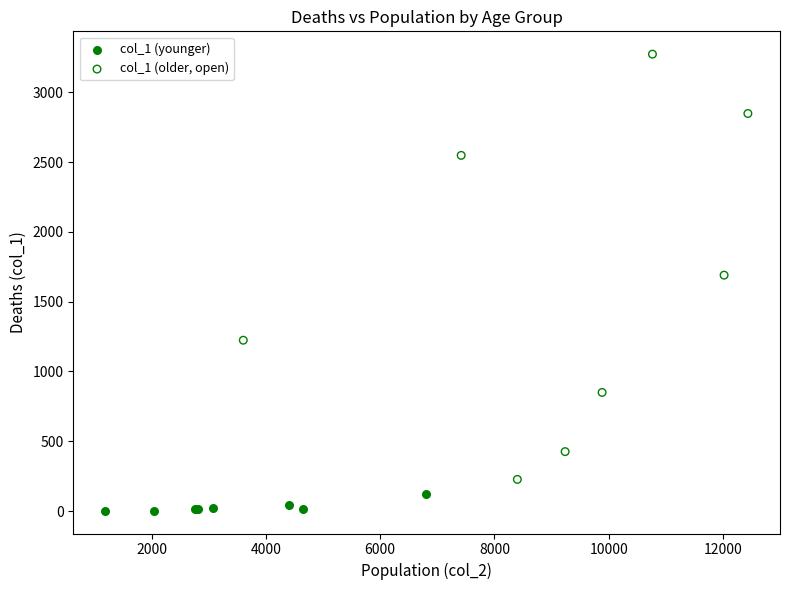

Which series contains the highest Y value?

col_1 (older, open)